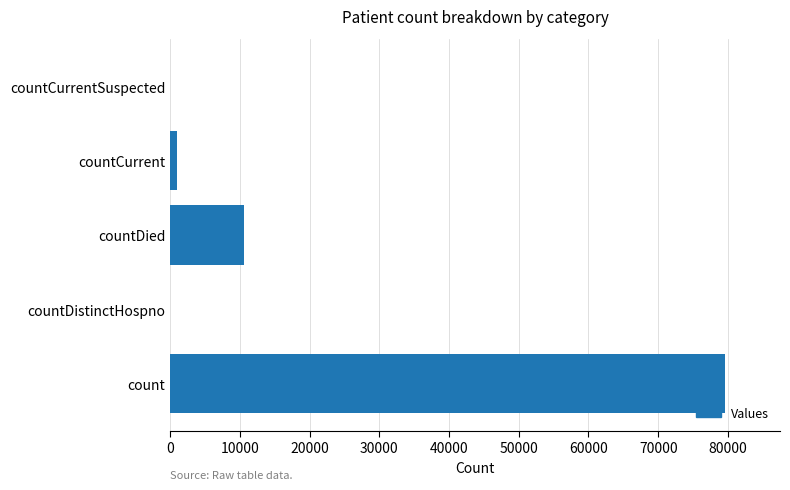

Which has a higher value, countDied or countCurrent?

countDied